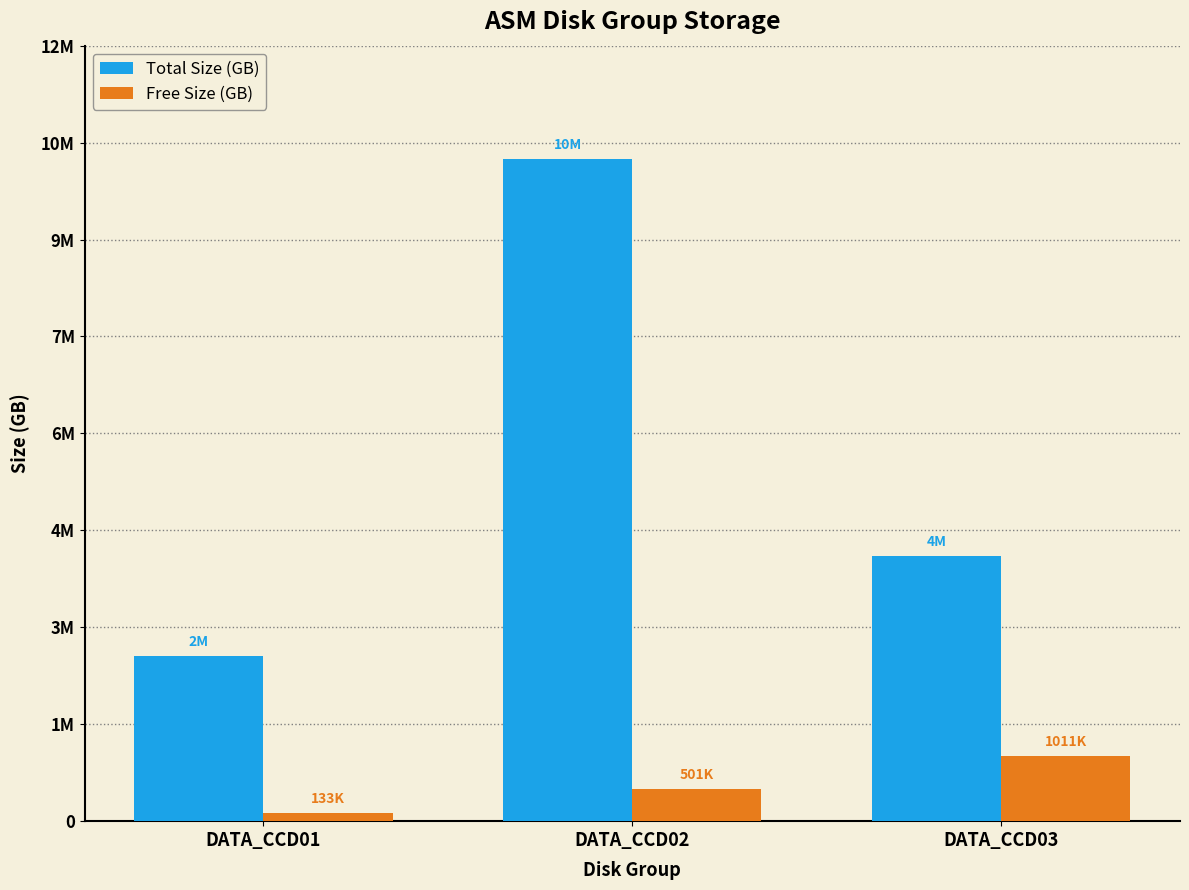

What is the average value of the Total Size (GB) series?

5632660